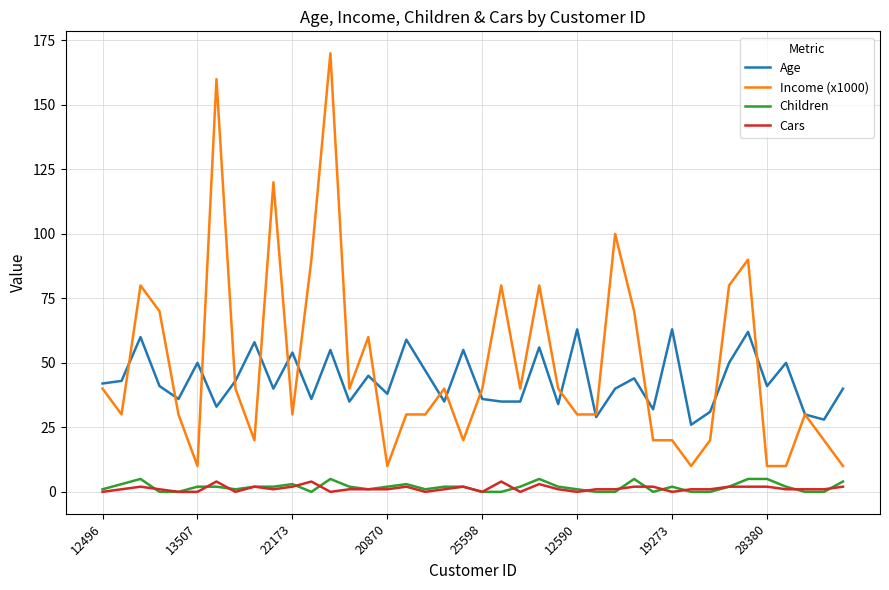

True or false: Cars and Income (x1000) intersect in this chart.

False